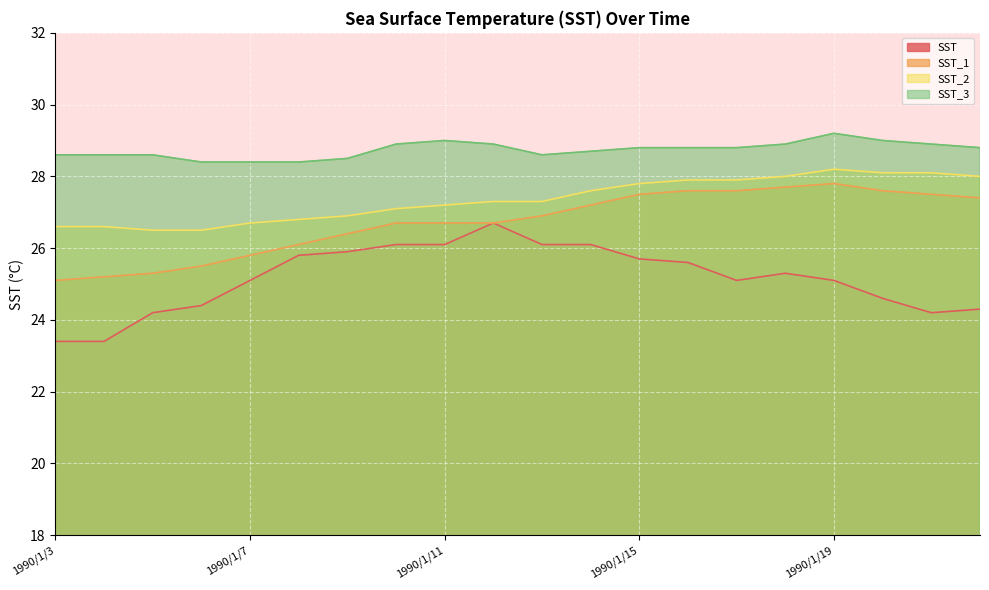

How many lines are shown in the chart?

4